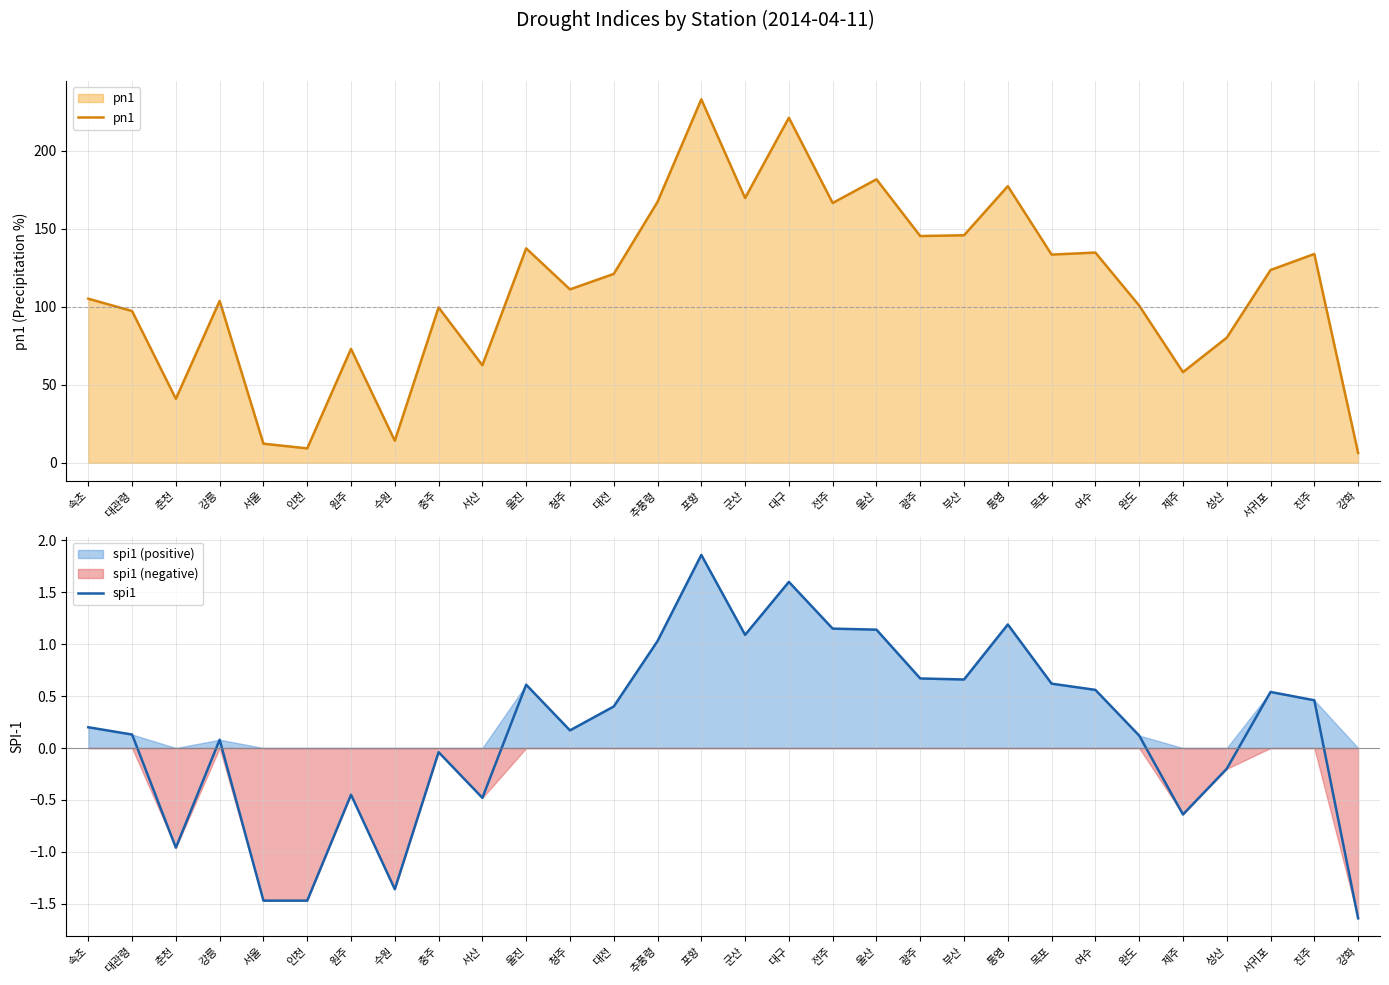

True or false: pn1 has a value of 254.0 at 군산.

False